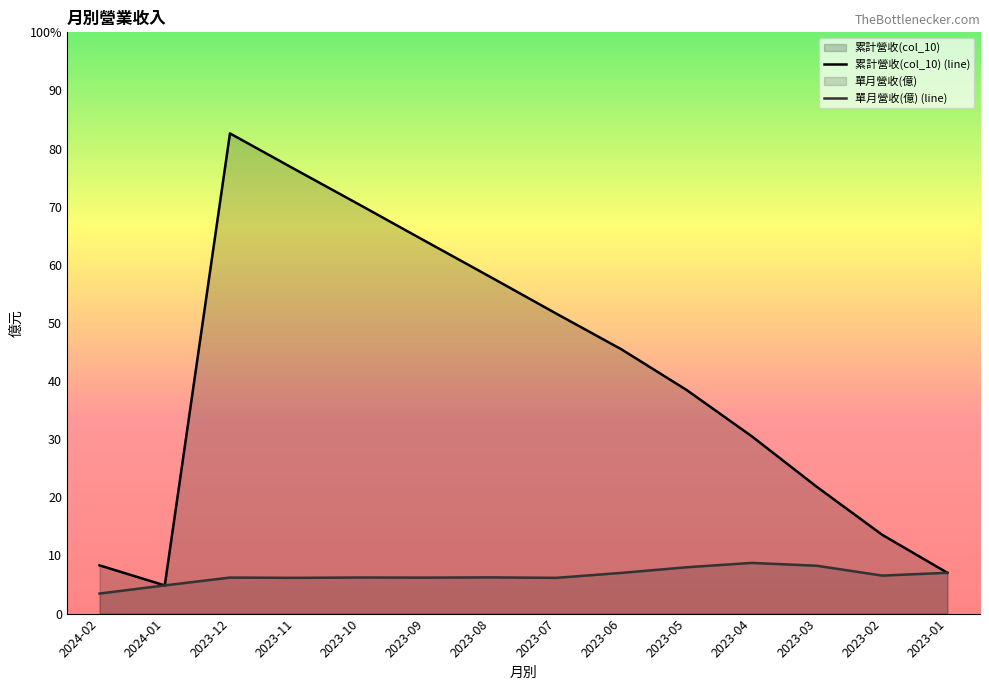

Is the value of 累計營收(col_10) at 2024-01 greater than the value of 單月營收(億) at 2023-11?

No